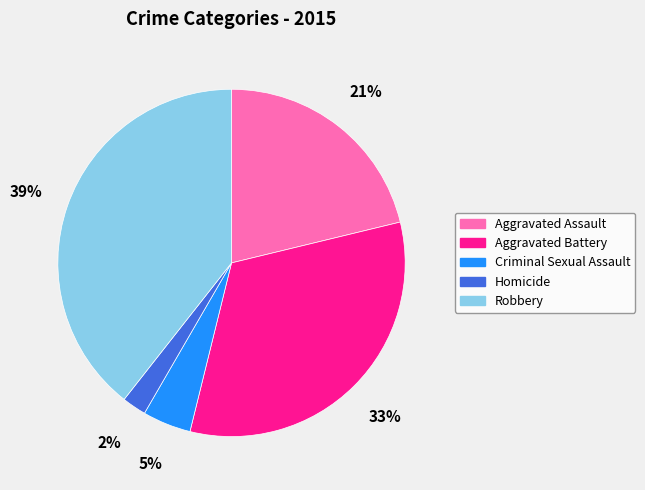

Is it true that Robbery is 54% of the pie?

False